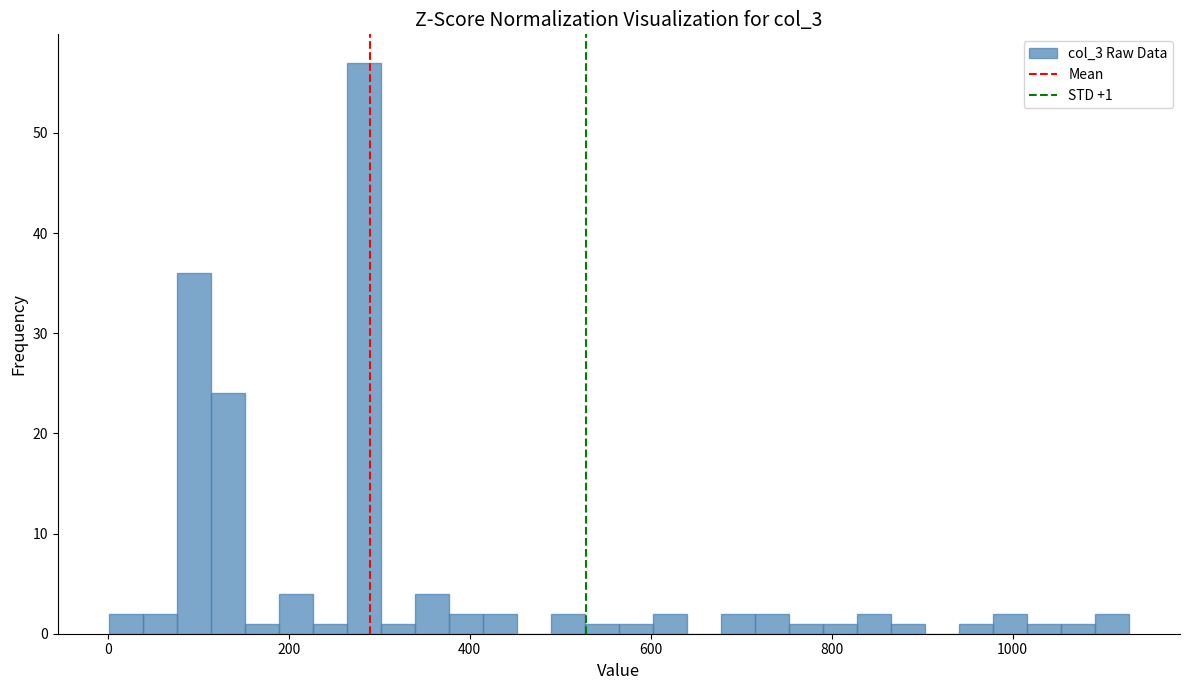

Read against the x-axis, roughly where is the centre of the tallest bar?

280